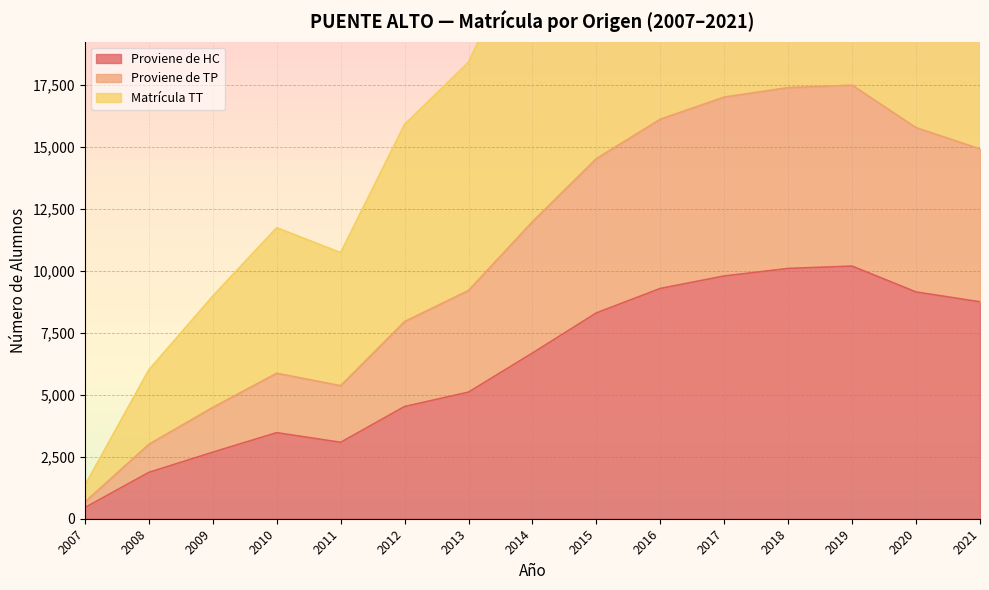

True or false: Matrícula TT has a value of 34016 at 2017.

True